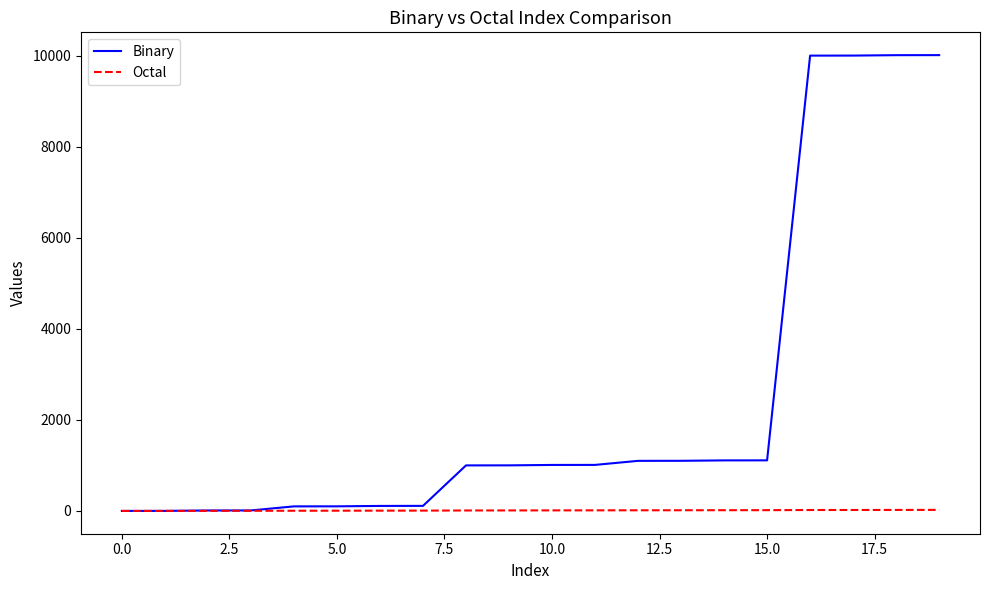

Which series has the widest spread of values?

Binary